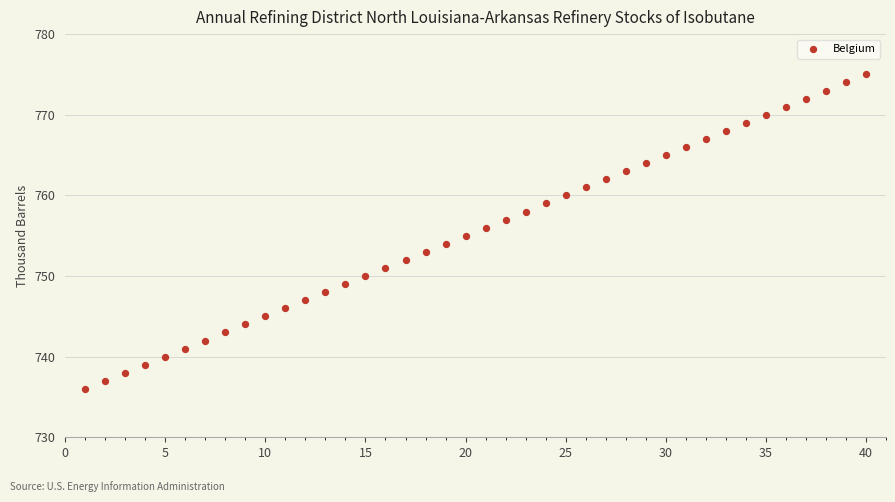

What is the range of Y values (max minus min)?

39